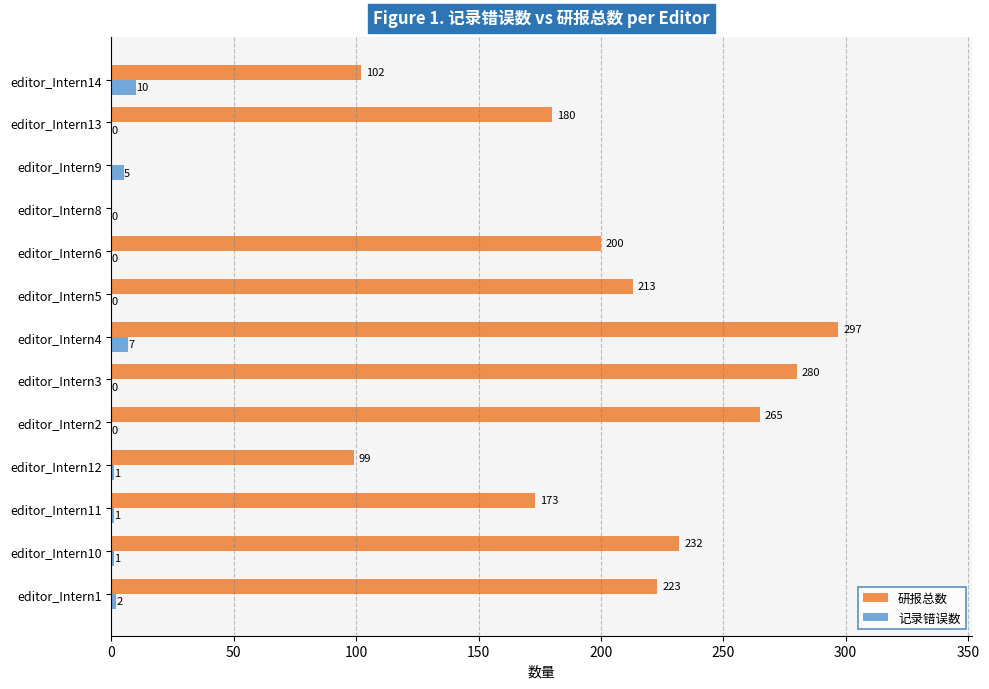

Which series changed the most between editor_Intern8 and editor_Intern13?

研报总数